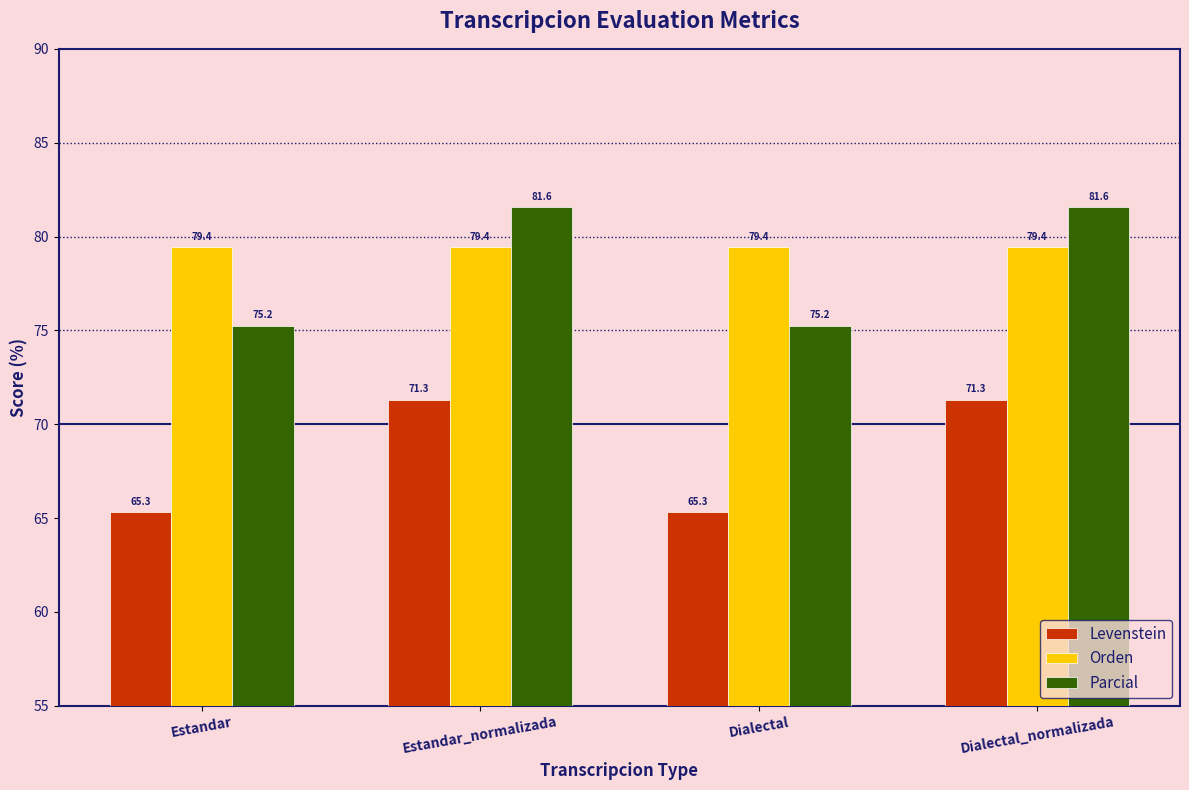

How many values in the Levenstein series are below 71?

2